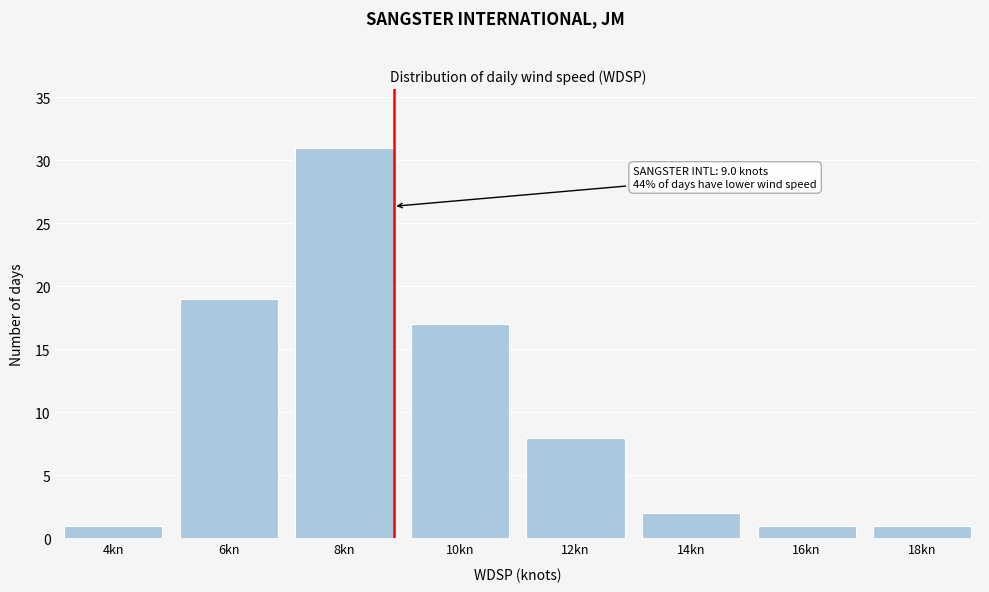

Reading right to left, extract all data points from this chart.

18kn=1	16kn=1	14kn=2	12kn=8	10kn=17	8kn=31	6kn=19	4kn=1